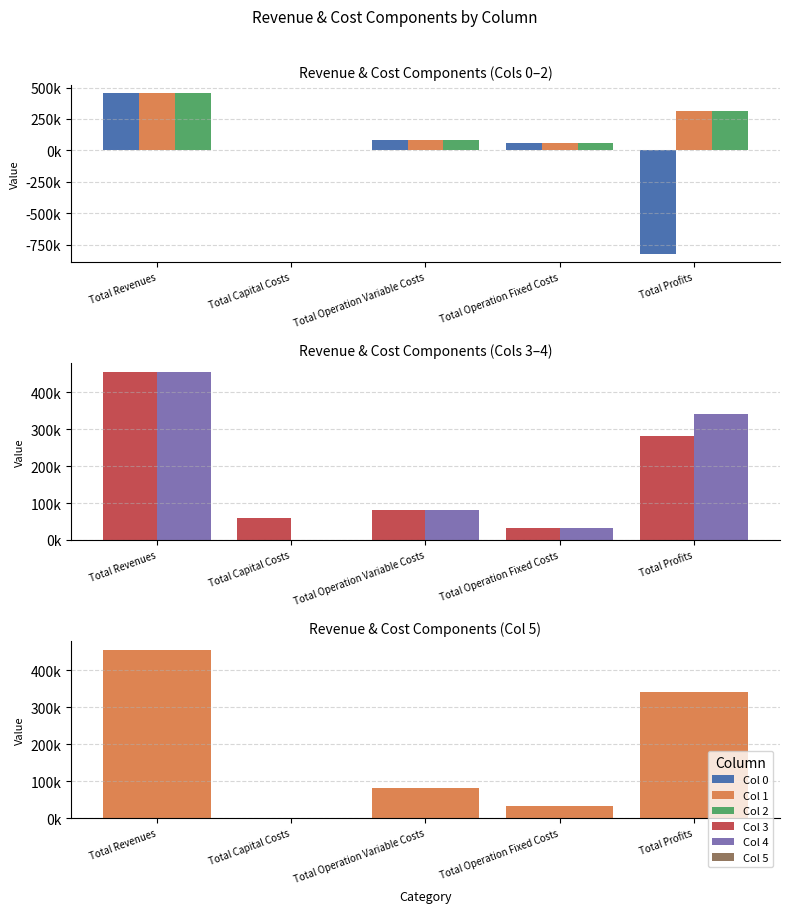

At Total Capital Costs, list the series in order from largest to smallest.

Col 3, Col 0, Col 1, Col 2, Col 4, Col 5